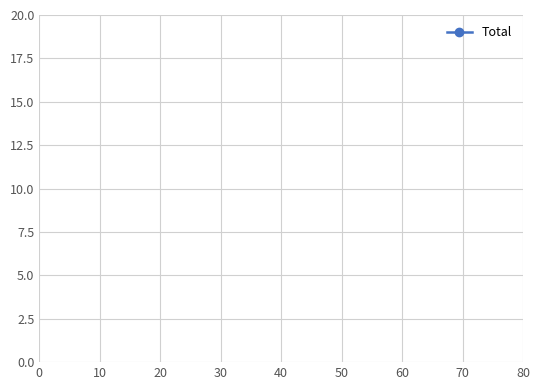

What is the greatest value displayed?

9.1